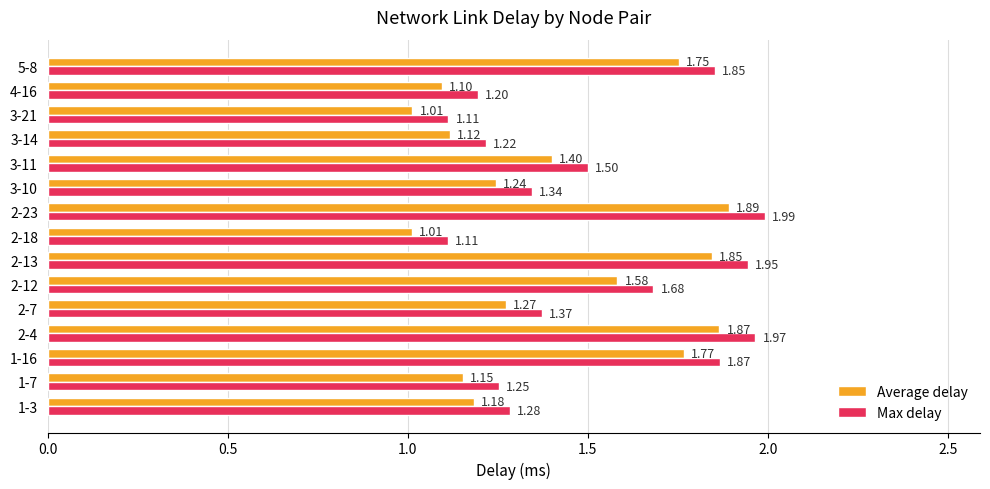

Is the value of Average delay at 2-4 greater than the value of Max delay at 2-18?

Yes